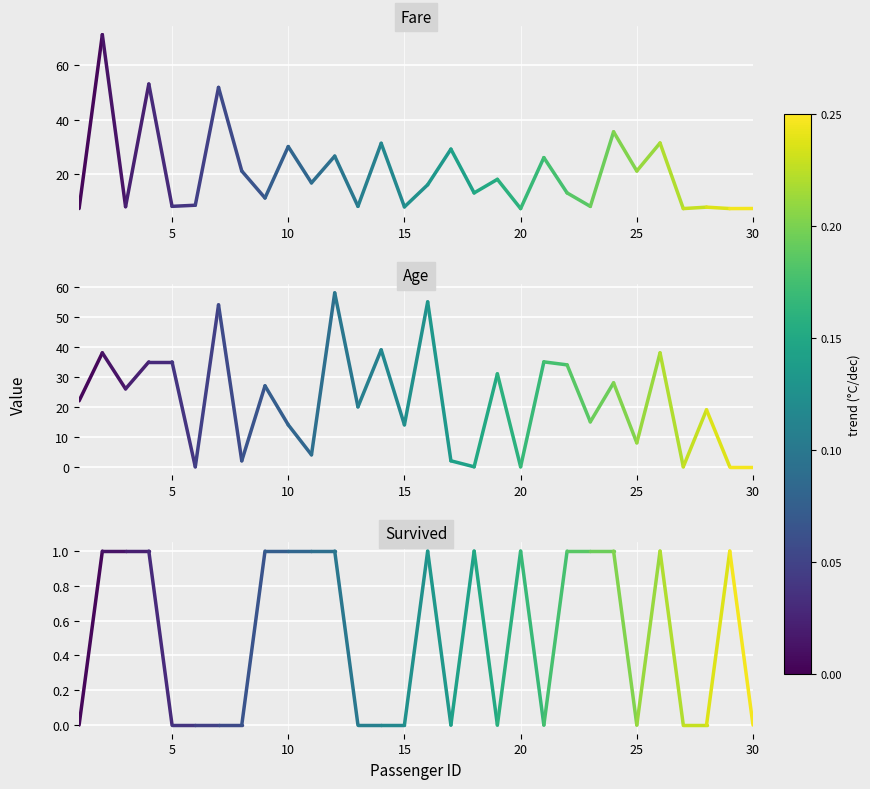

Rank the series by their maximum value, from highest to lowest.

Fare, Age, Survived